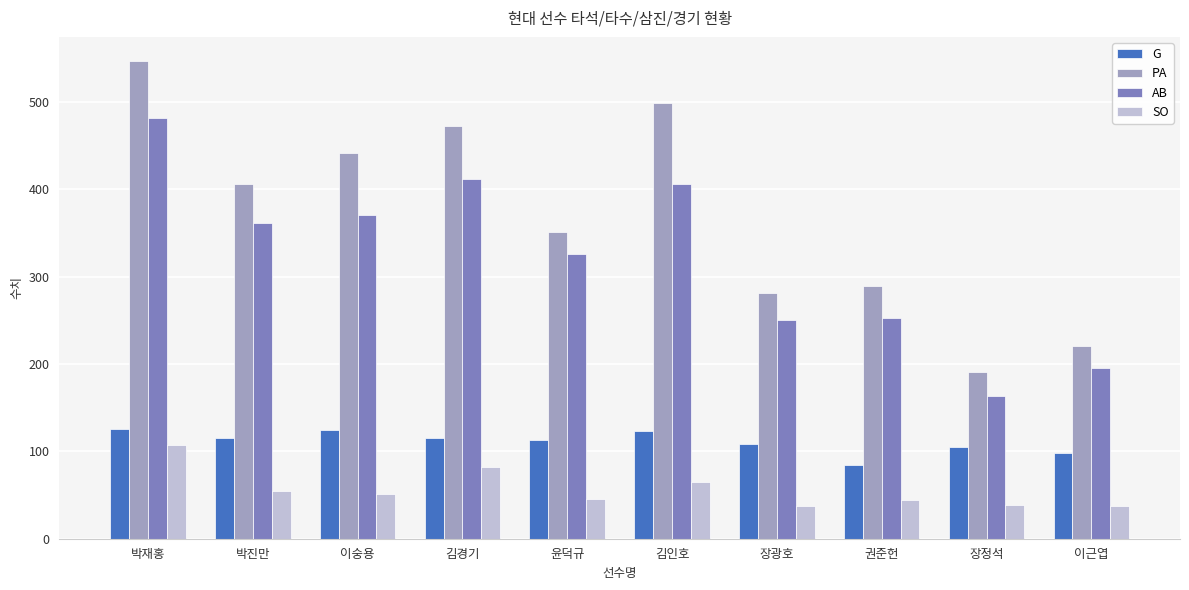

Which series has the largest total across all categories?

PA